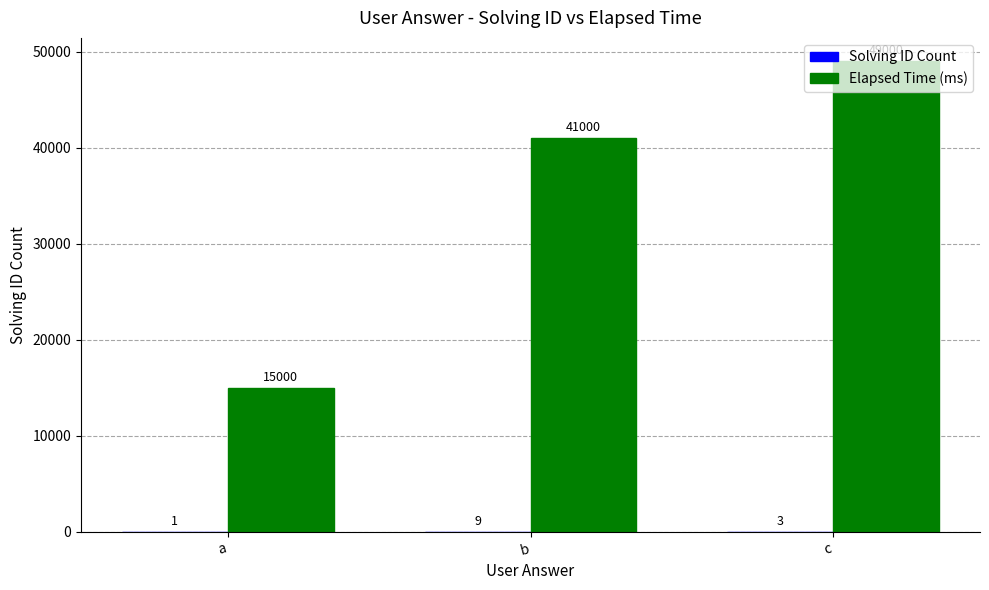

Between a and b, which series saw the biggest shift?

Elapsed Time (ms)